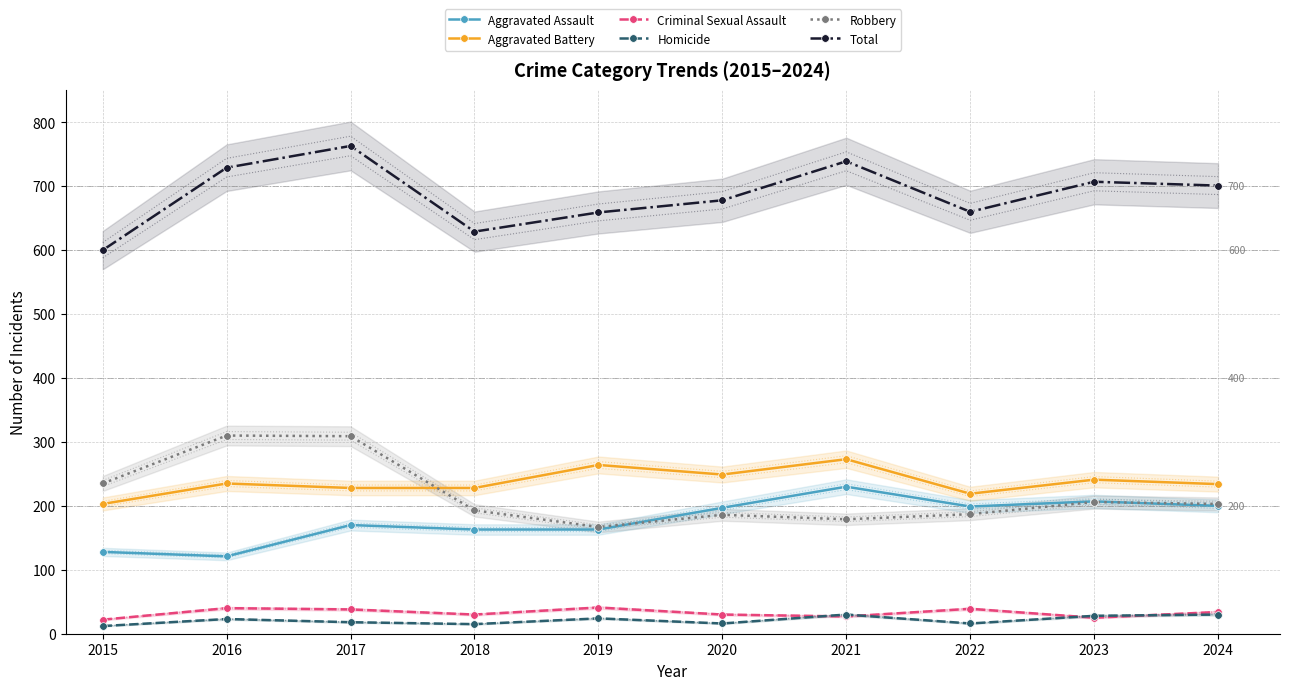

True or false: Aggravated Assault and Total cross at least once.

False